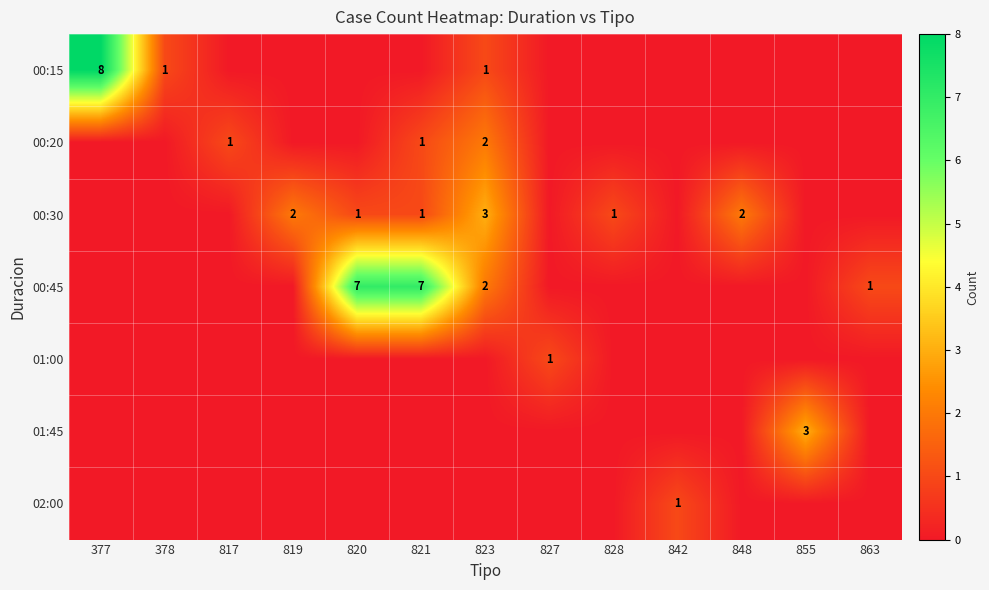

List the series in order of their peak value, lowest first.

01:00, 02:00, 00:20, 00:30, 01:45, 00:45, 00:15